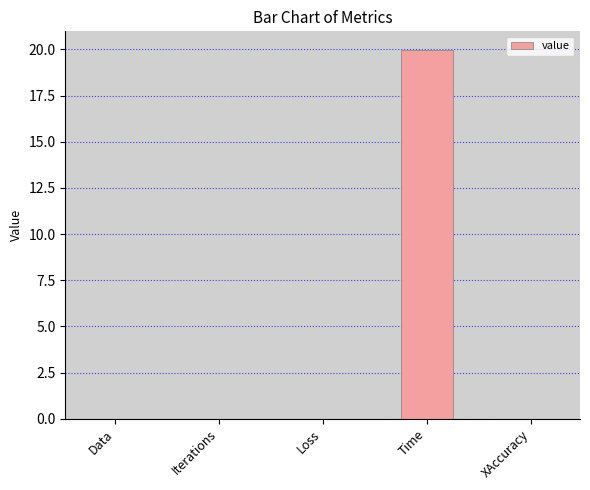

True or false: the data shows -11.9 at Data.

False